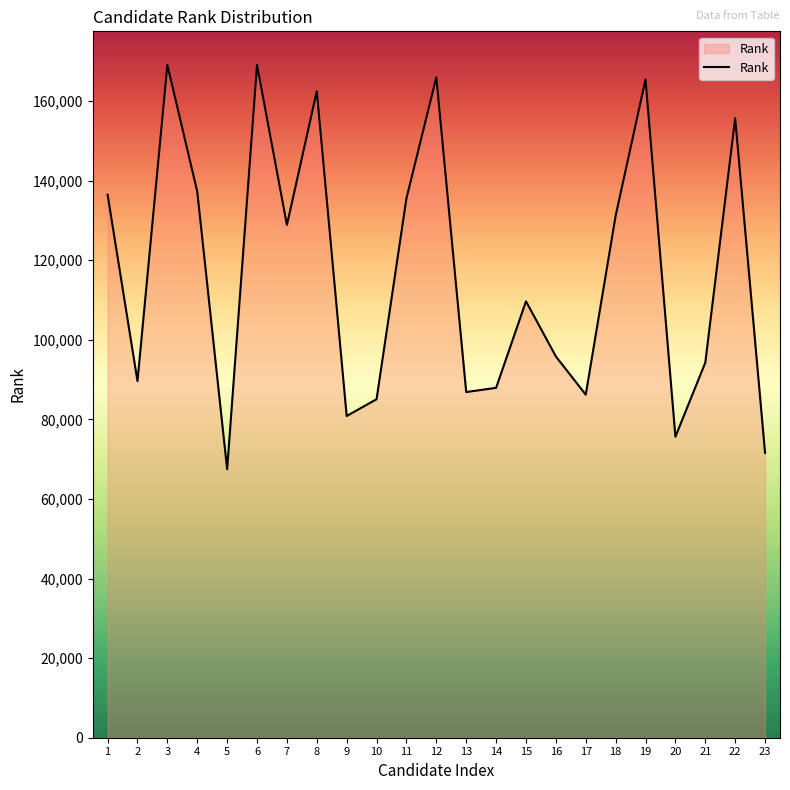

Where is the data nearest to the value 118245?

15